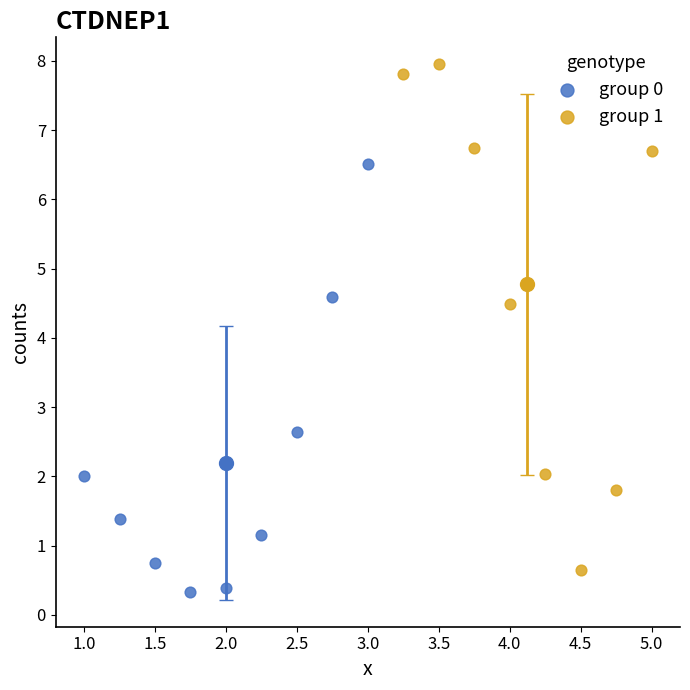

Which series contains the highest Y value?

group 1